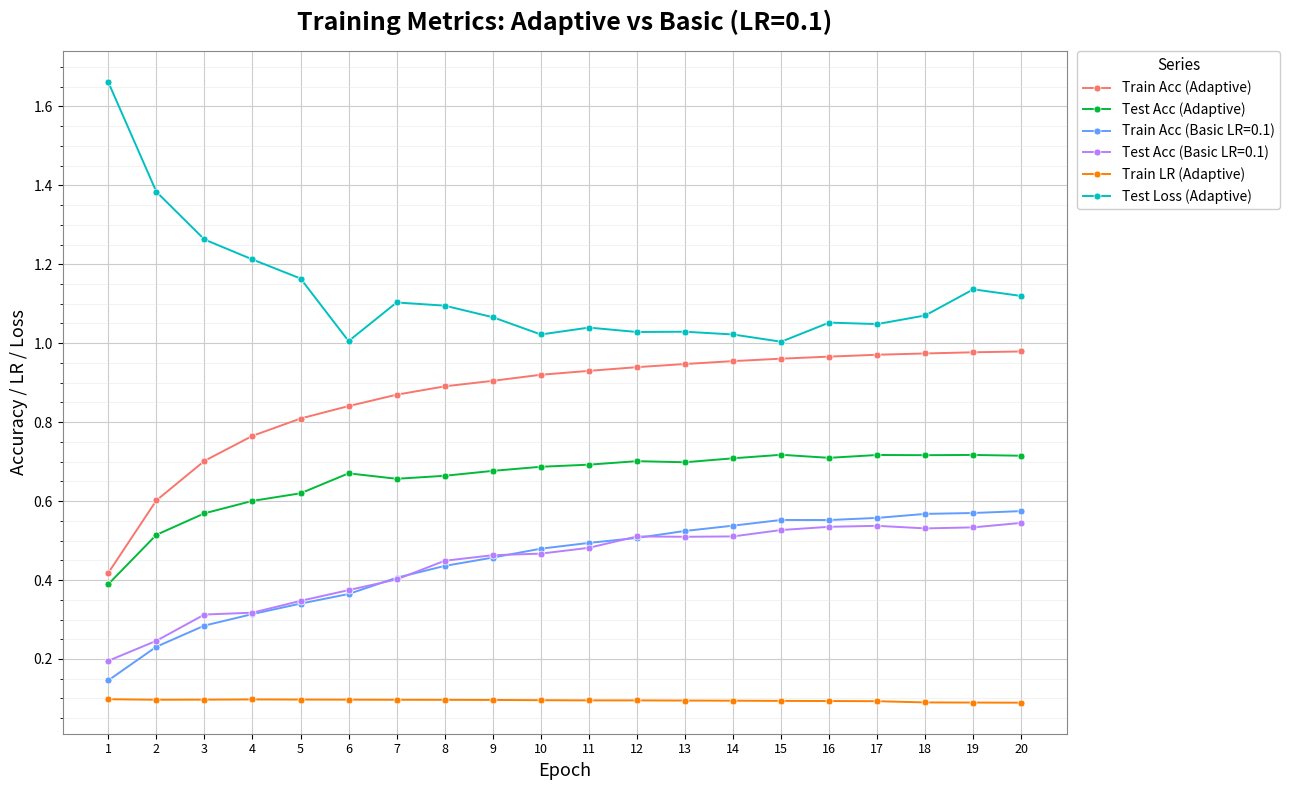

True or false: Test Acc (Adaptive) has a value of 0.7 at 17.

True